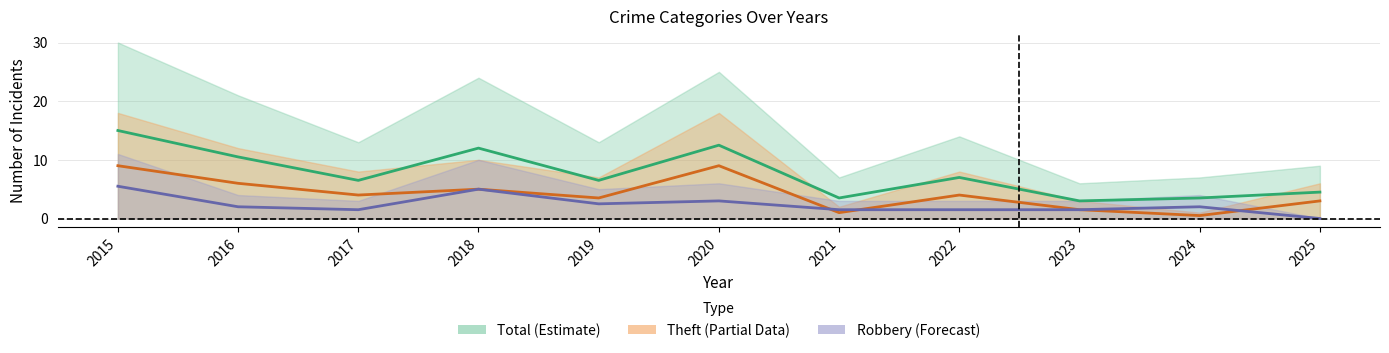

Which series has the largest range (max minus min)?

Total (mid)